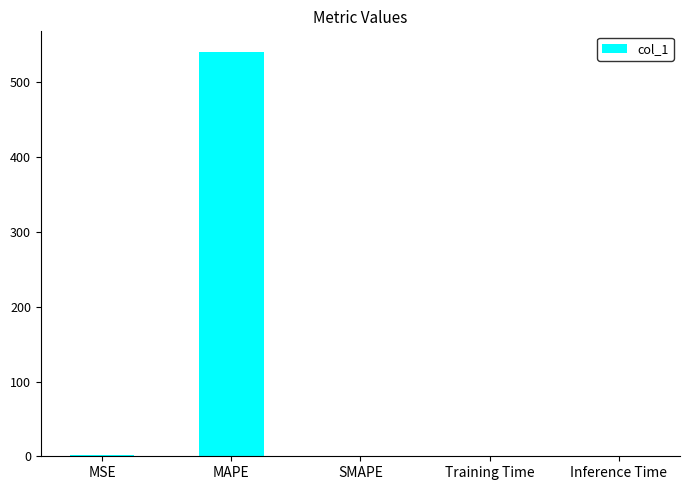

What is the sum of all values?

542.6